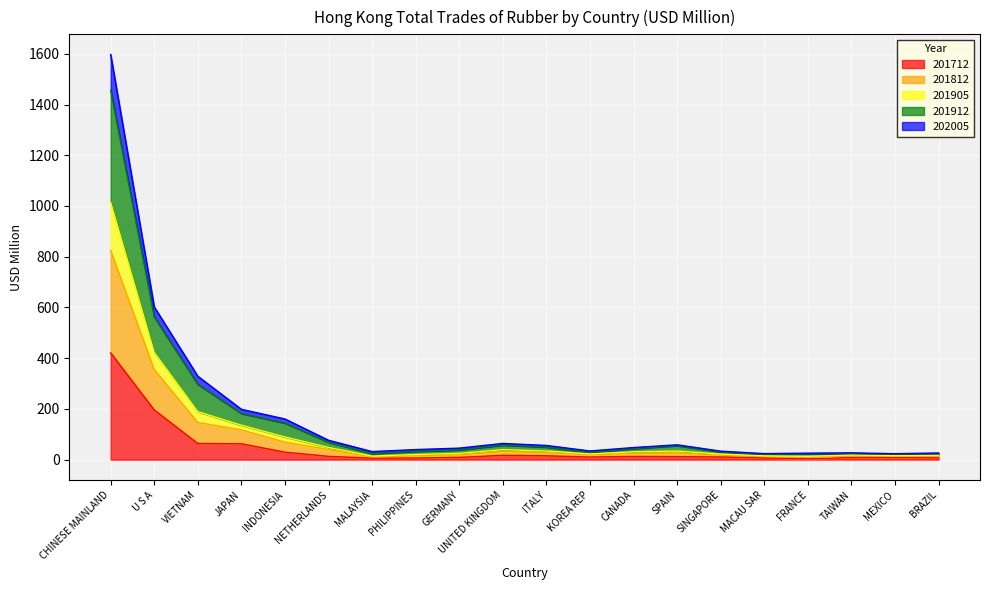

Which category has the highest value in the 201712 series?

CHINESE MAINLAND